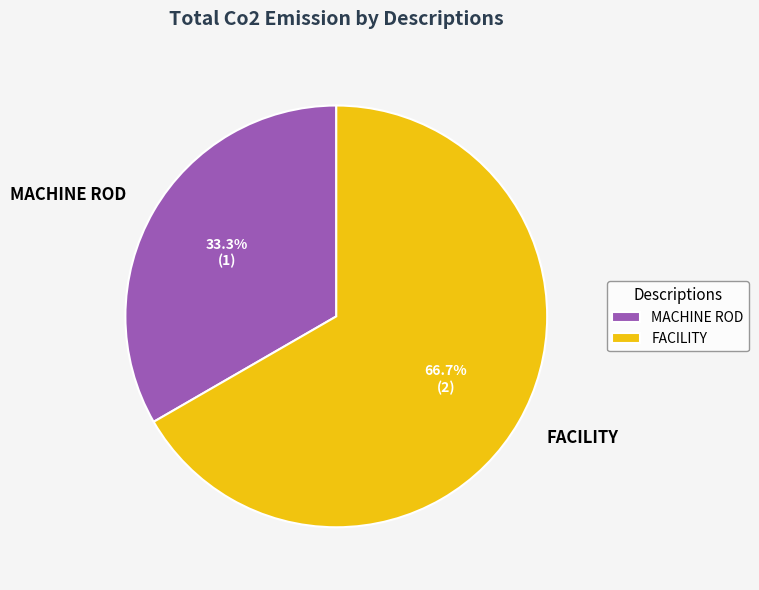

What is the smallest slice in the pie chart?

MACHINE ROD